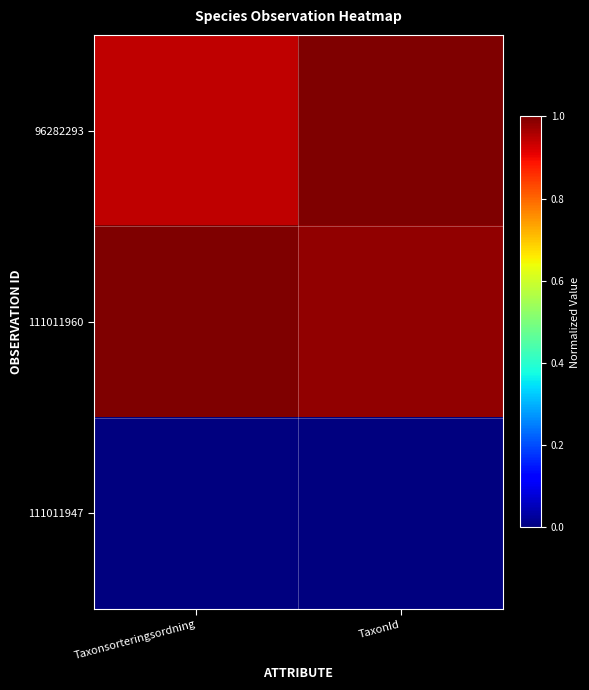

Reading left to right, list all the values displayed in this chart.

96282293: Taxonsorteringsordning=0.9	TaxonId=1.0
111011960: Taxonsorteringsordning=1.0	TaxonId=1.0
111011947: Taxonsorteringsordning=0.0	TaxonId=0.0